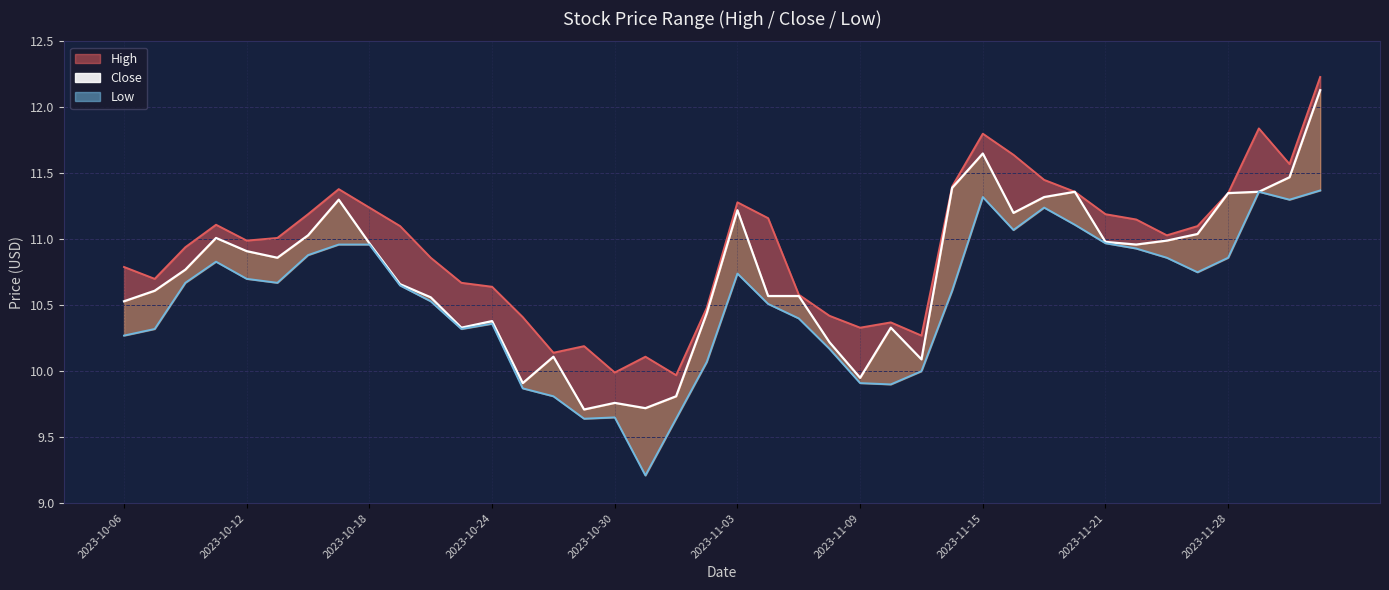

At how many categories does at least one series exceed 11?

21